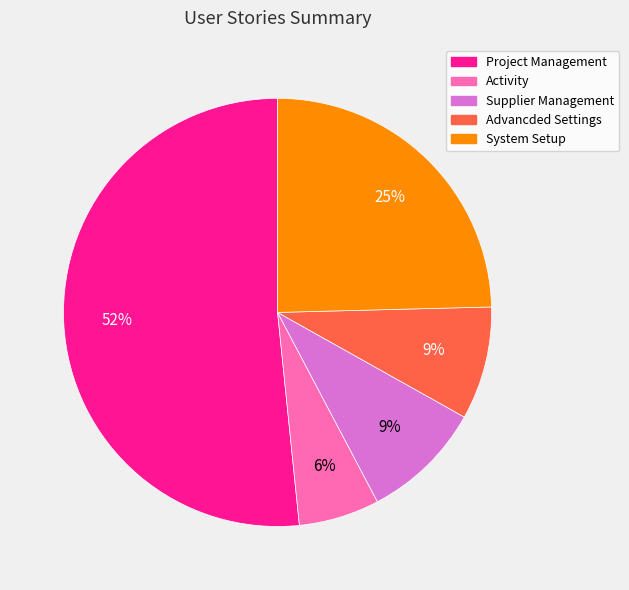

To the nearest percent, what portion does System Setup represent?

25%